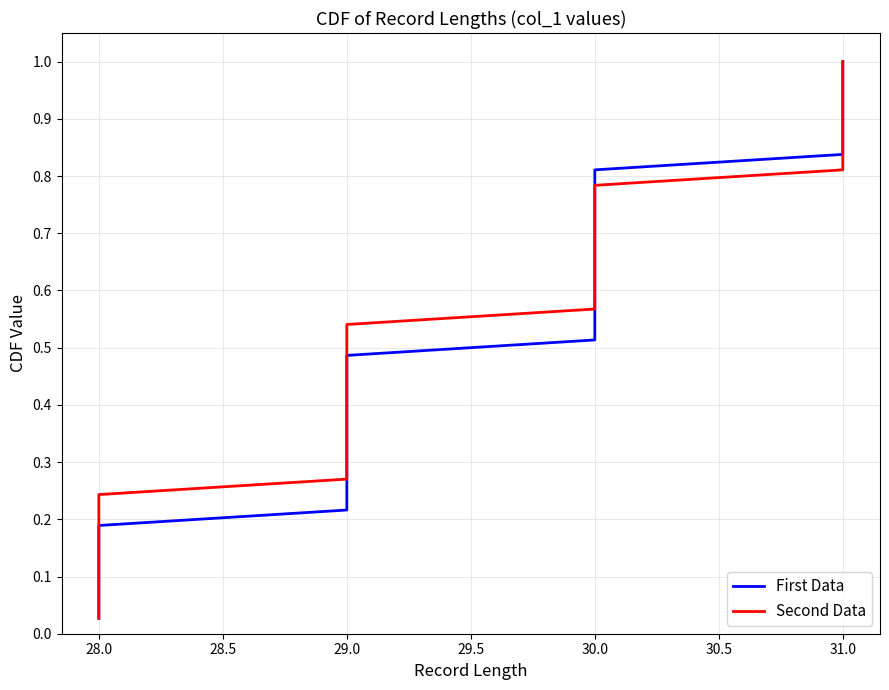

The First Data series shows 0.3 at 30.0. True or false?

False